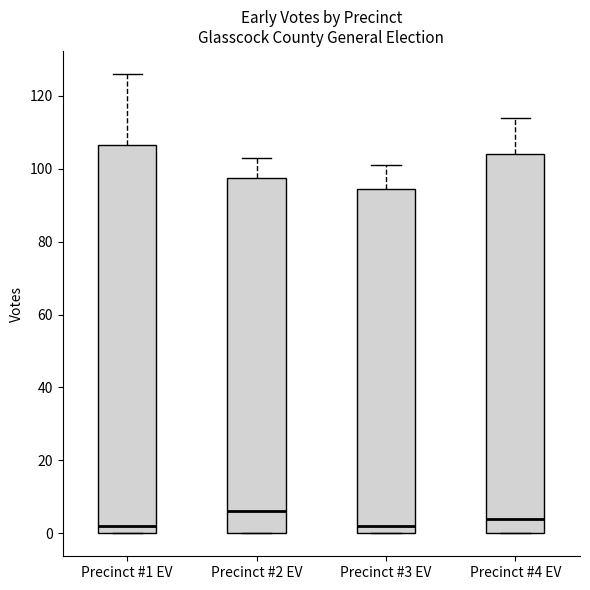

Which box has the highest median line?

Precinct #2 EV